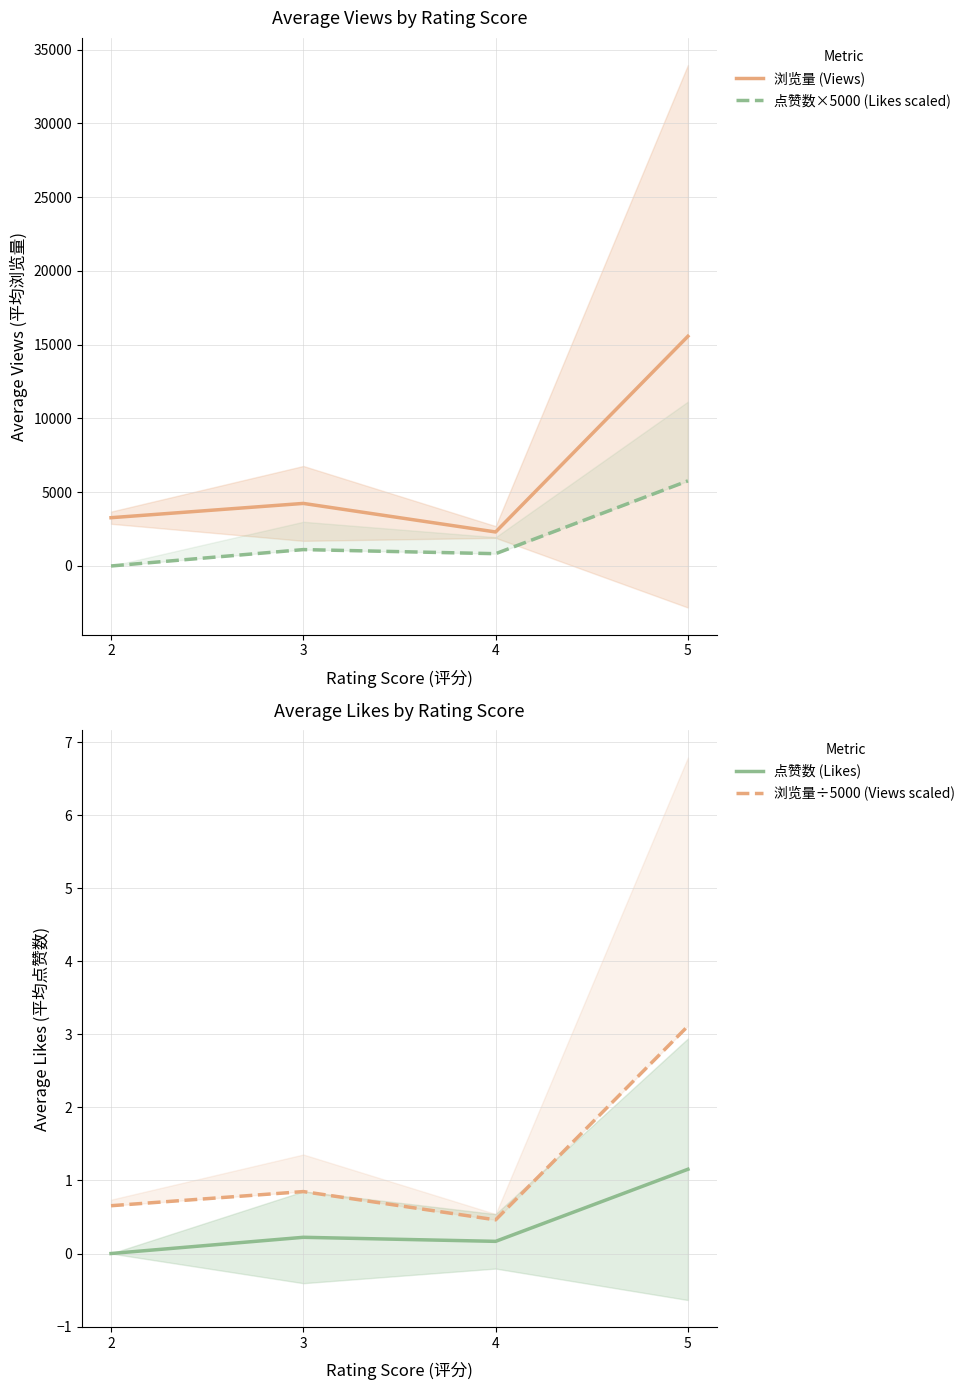

How many interior local peaks does the 浏览量 (Views) series have?

1